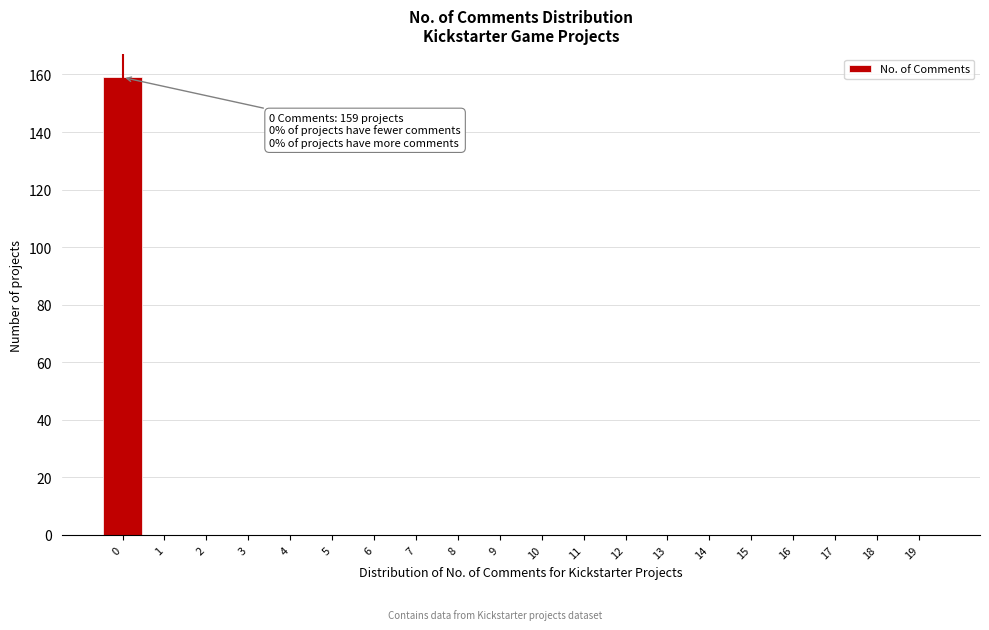

Reading left to right, extract all data points from this chart.

0=159	1=0	2=0	3=0	4=0	5=0	6=0	7=0	8=0	9=0	10=0	11=0	12=0	13=0	14=0	15=0	16=0	17=0	18=0	19=0